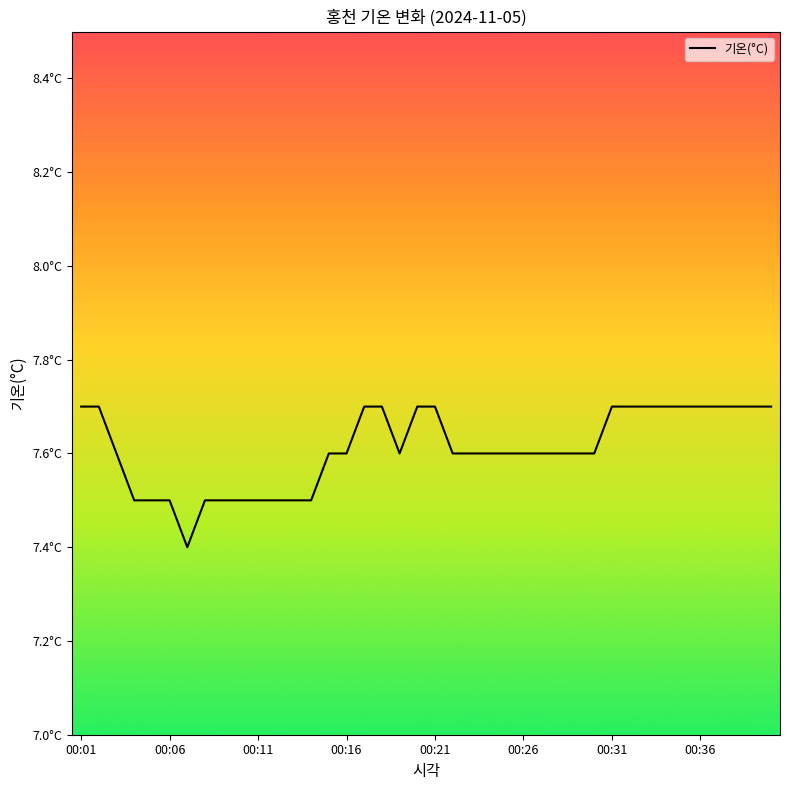

Does the chart have visible grid lines?

No